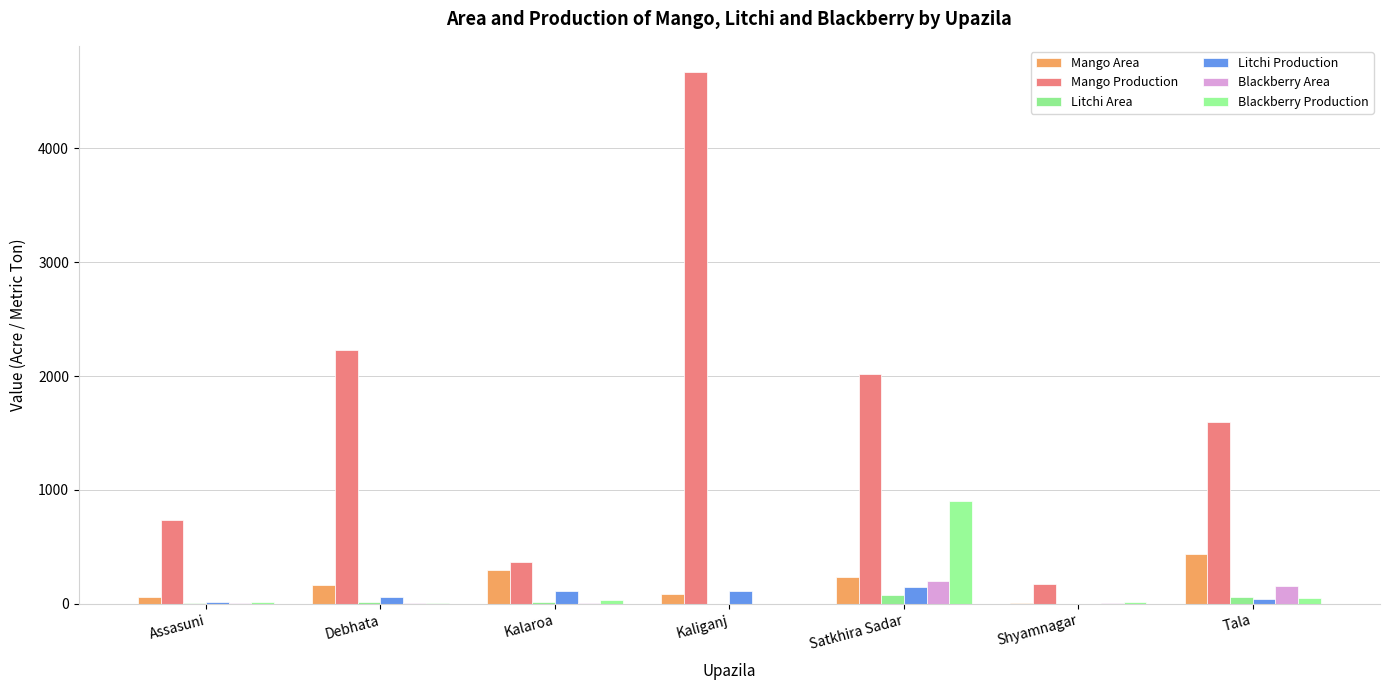

Are the bars horizontal?

No